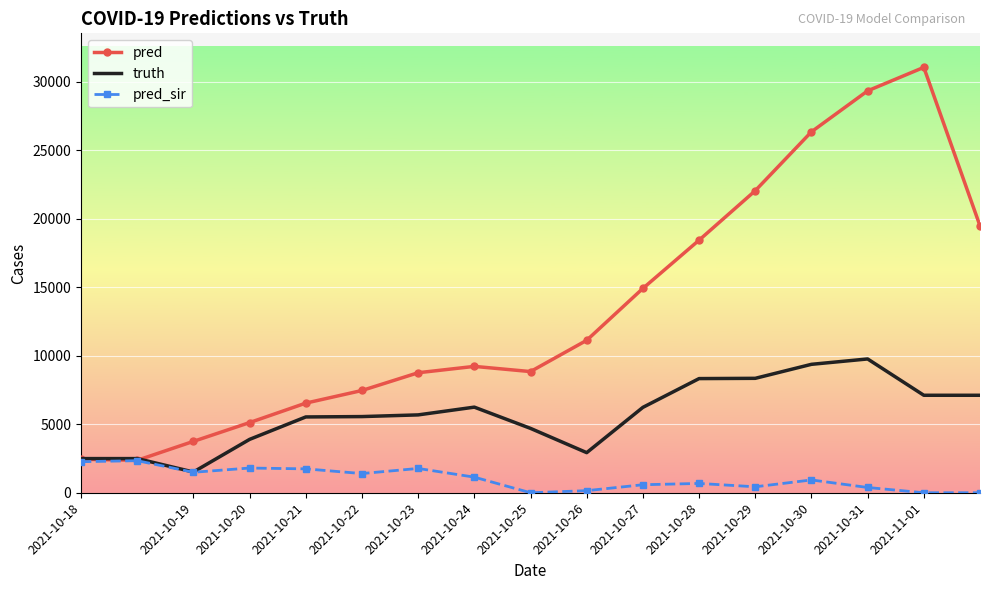

Rank the series by their average value, from highest to lowest.

pred, truth, pred_sir